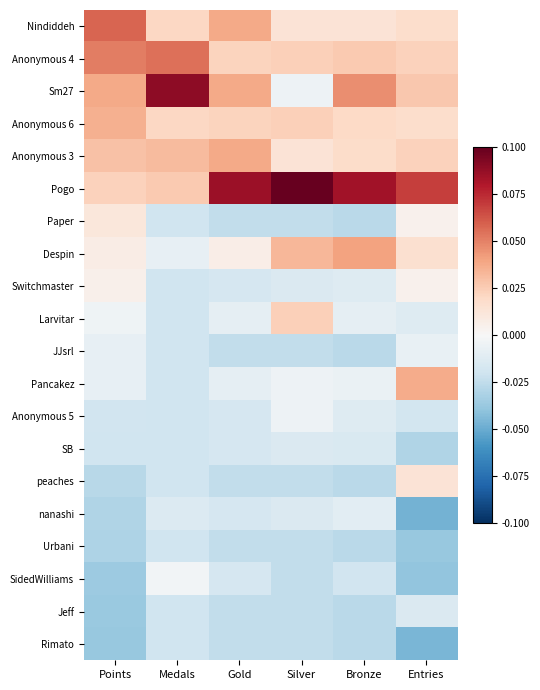

Between Gold and Bronze, which series saw the biggest shift?

Despin